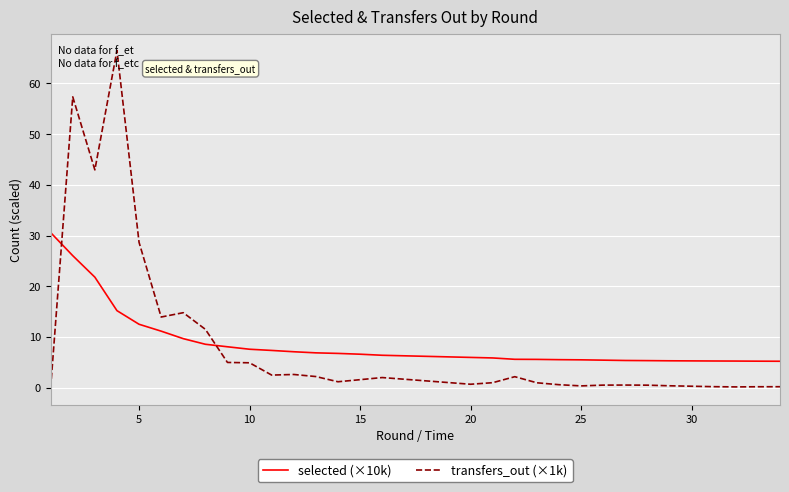

Rank the series by their maximum value, from highest to lowest.

transfers_out (×1k), selected (×10k)